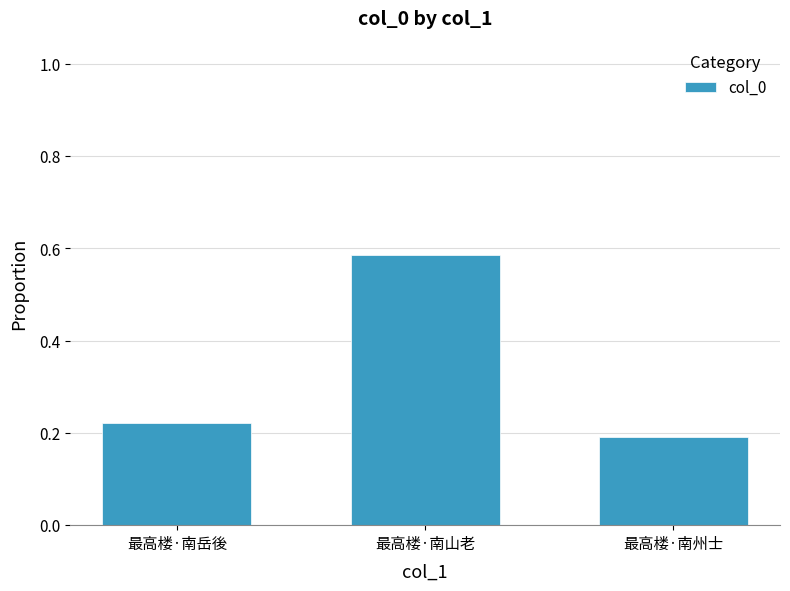

Are the bars horizontal?

No